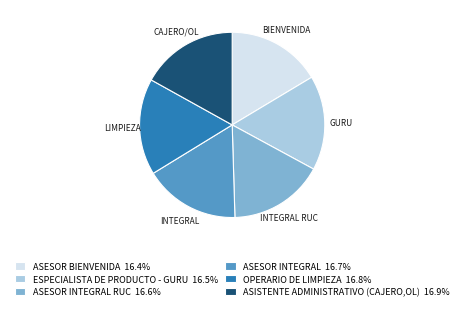

Approximately how many times larger is the value at ASESOR INTEGRAL RUC 16.6% compared to ASESOR BIENVENIDA 16.4%?

1.0